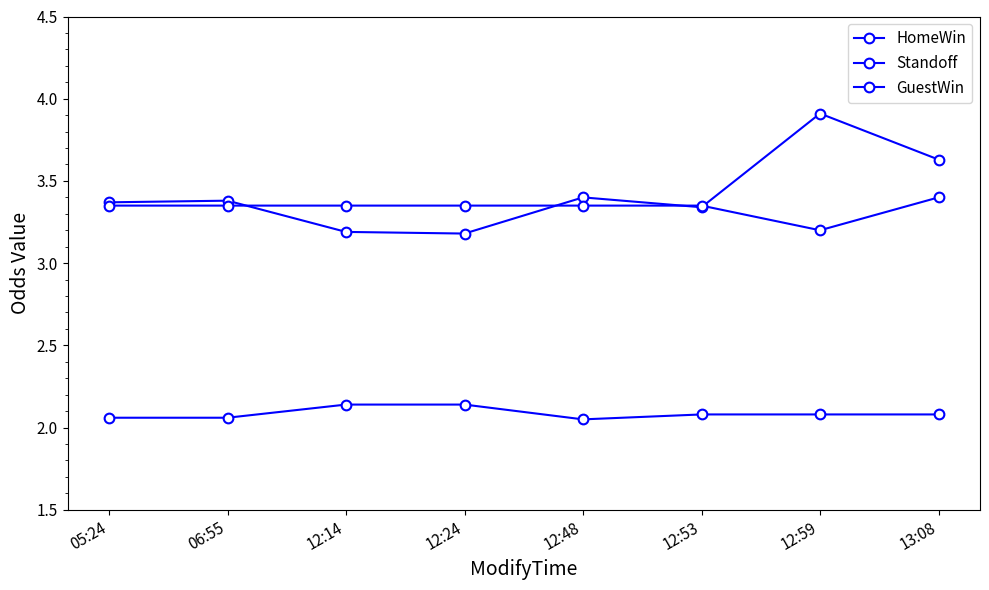

Is this an area chart (filled region under the line)?

No